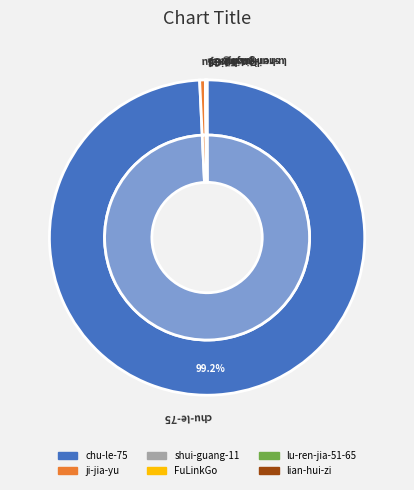

To the nearest percent, what is the difference between the ji-jia-yu and lian-hui-zi slice percentages?

1%